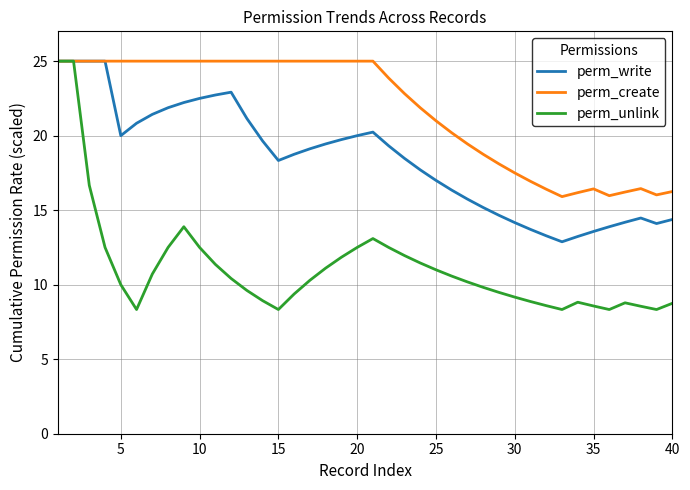

Rank the series by their average value, from highest to lowest.

perm_create, perm_write, perm_unlink